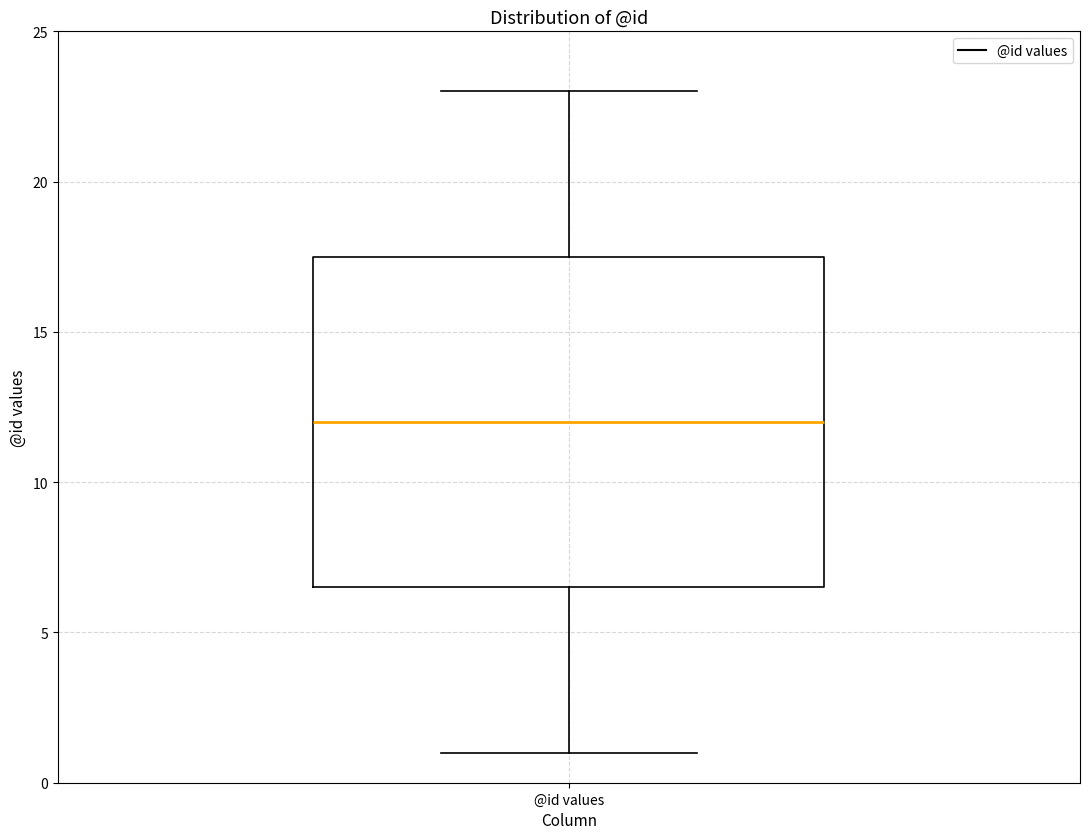

Read this box plot against the y-axis: the position of the median line, the range covered by the box, and the ends of both whiskers. The values are not printed on the chart, so give them approximately, as read against the axis.

median 12.0, box 6.5 to 17.5, whiskers 1.0 to 23.0